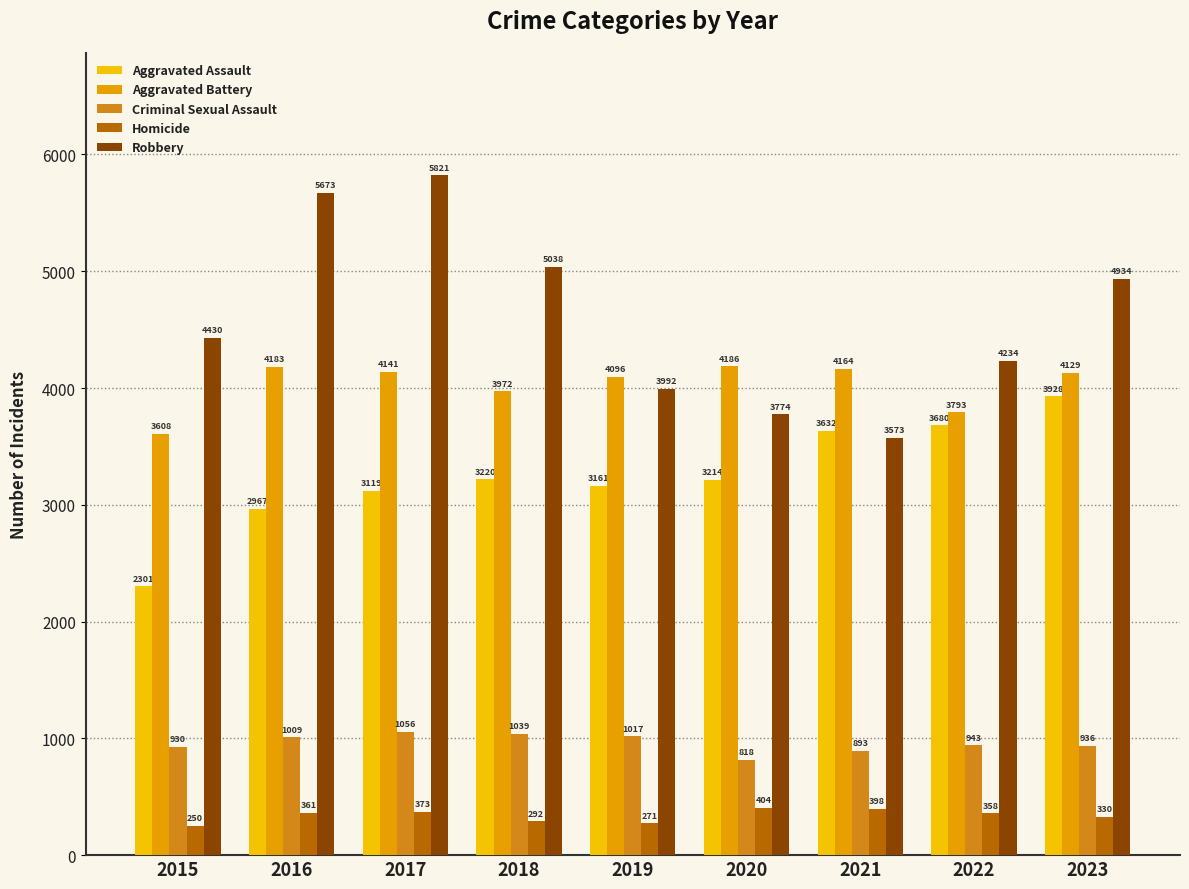

Which category has the highest value in the Criminal Sexual Assault series?

2017